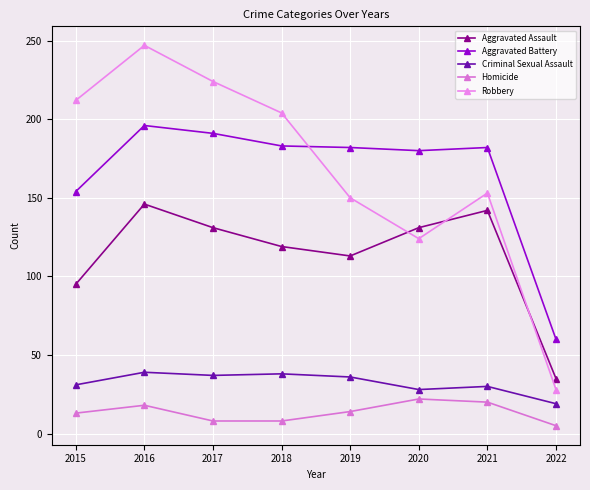

Reading right to left, what are all the values shown in this chart?

Aggravated Assault: 35	142	131	113	119	131	146	95
Aggravated Battery: 60	182	180	182	183	191	196	154
Criminal Sexual Assault: 19	30	28	36	38	37	39	31
Homicide: 5	20	22	14	8	8	18	13
Robbery: 28	153	124	150	204	224	247	212